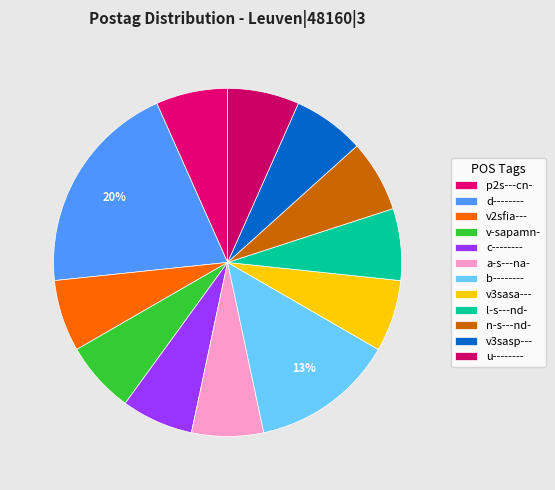

What is the smallest slice in the pie chart?

p2s---cn-